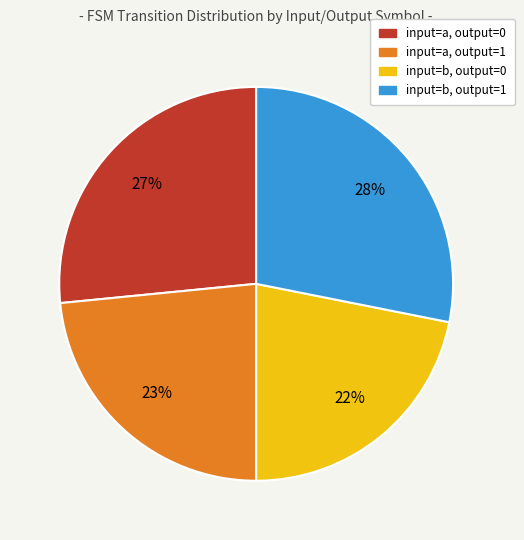

Does input=a, output=0 represent more than half of the total?

No